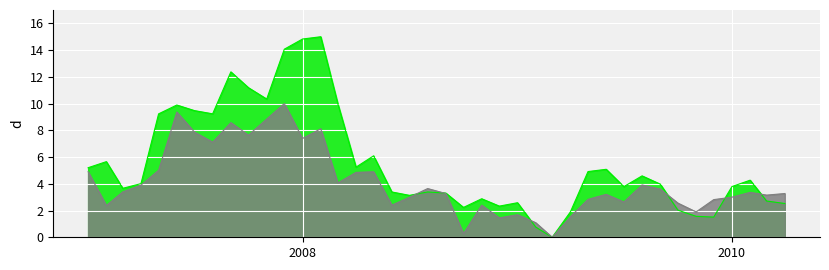

At how many categories does at least one series exceed 9?

11